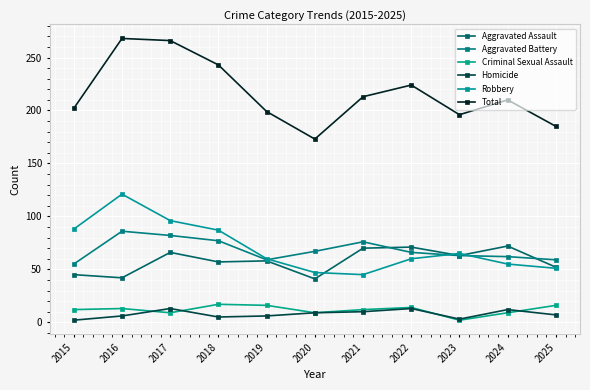

What is the smallest value displayed?

2